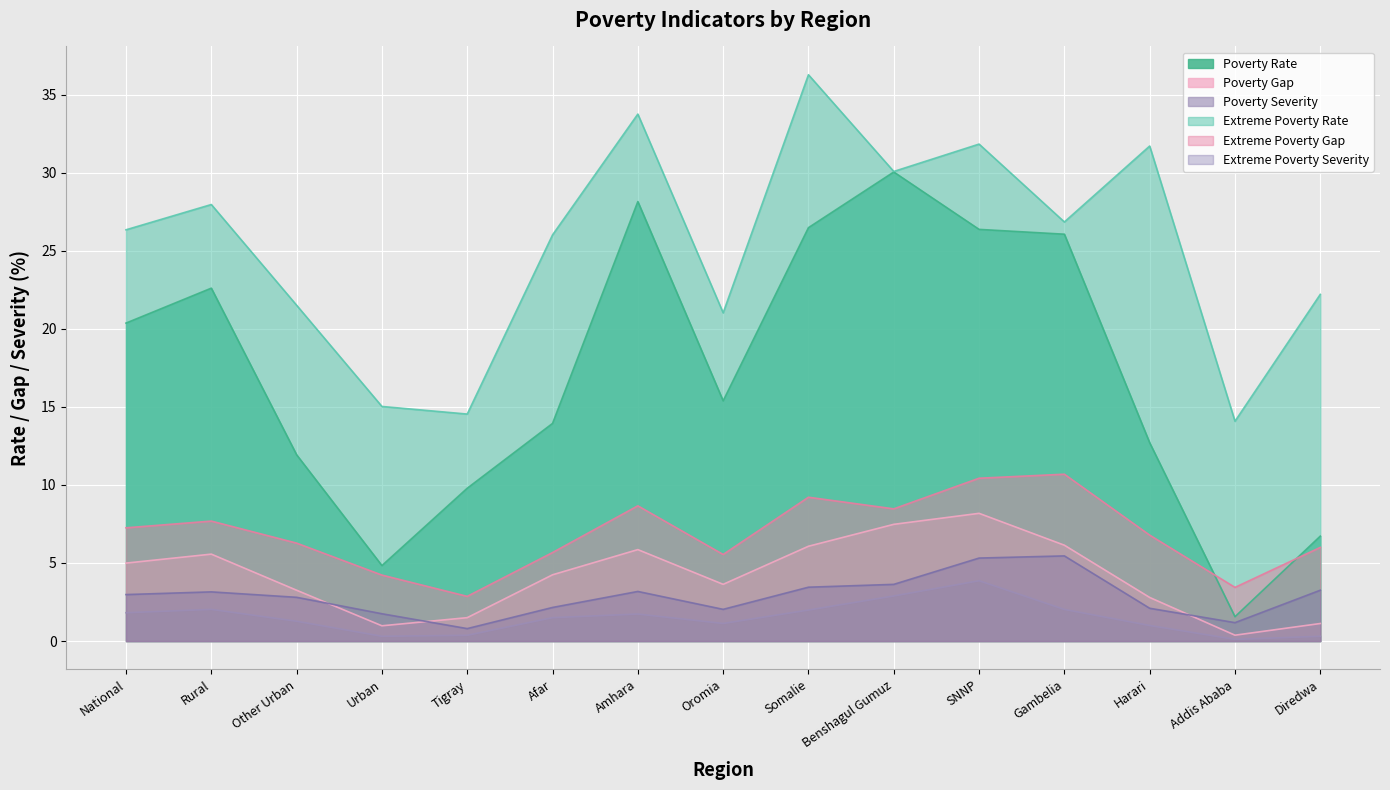

Between Benshagul Gumuz and Other Urban, which is larger?

Benshagul Gumuz